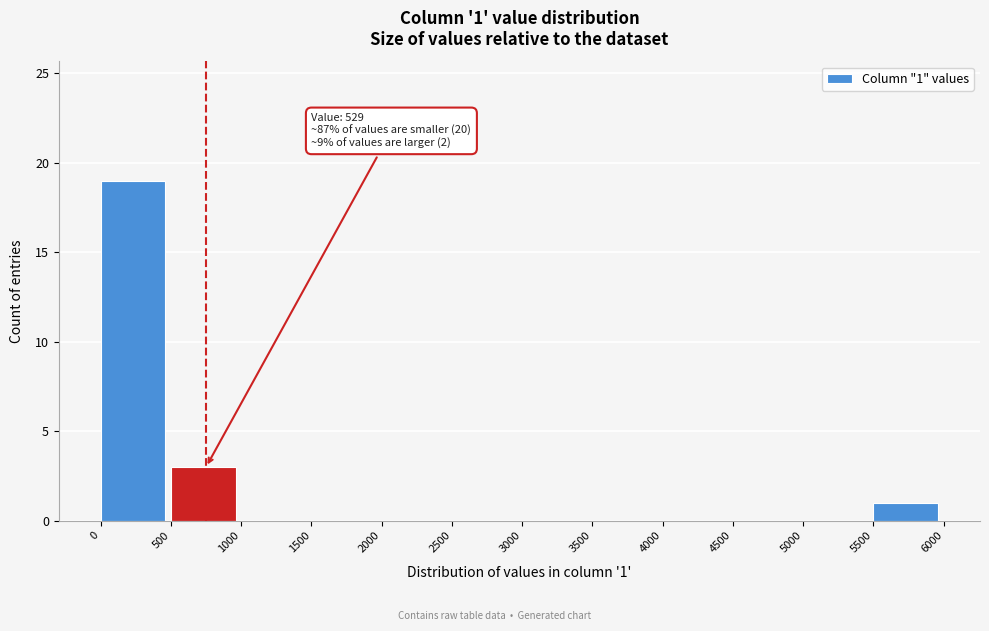

Over which range of the x-axis is the bar tallest?

0 to 500